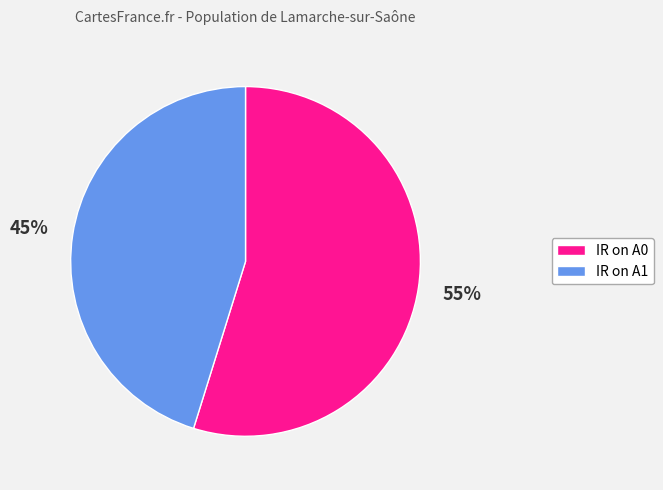

To the nearest percent, what is the difference between the largest and smallest slice percentages?

10%